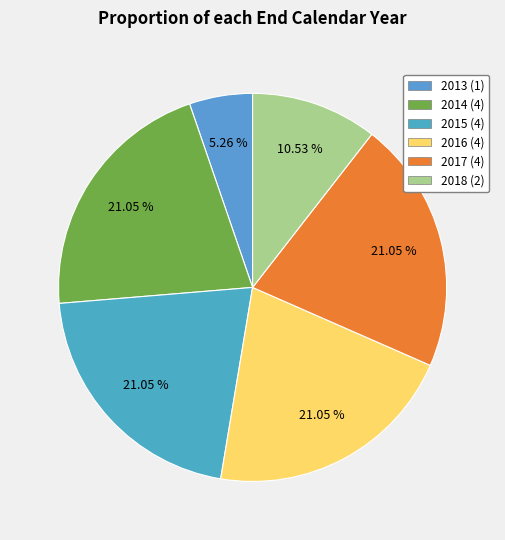

Count the number of slices in the pie.

6